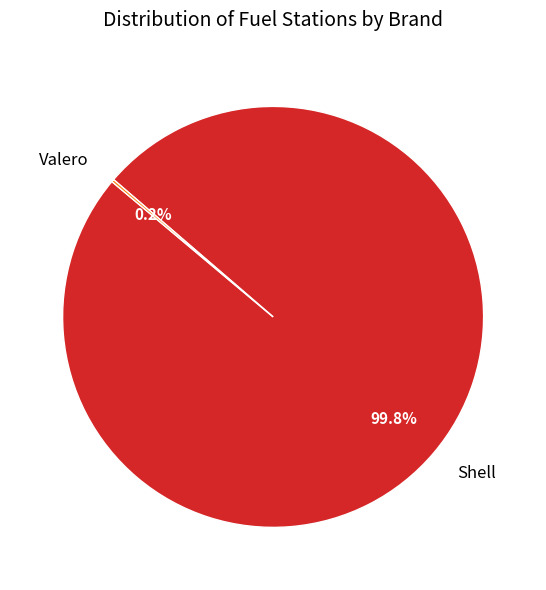

What is the majority slice?

Shell